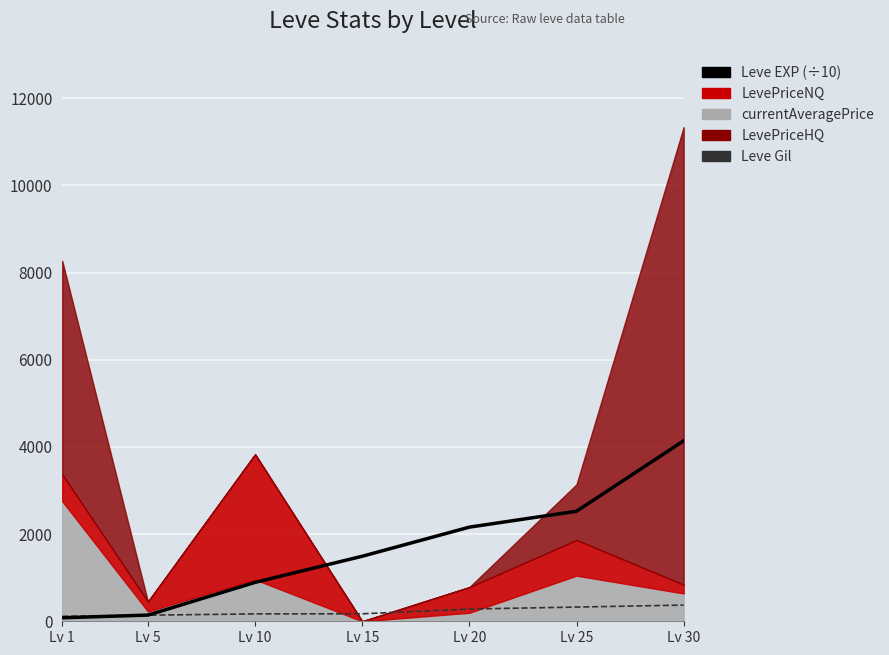

At which category is the sum across all series the highest?

Lv 30